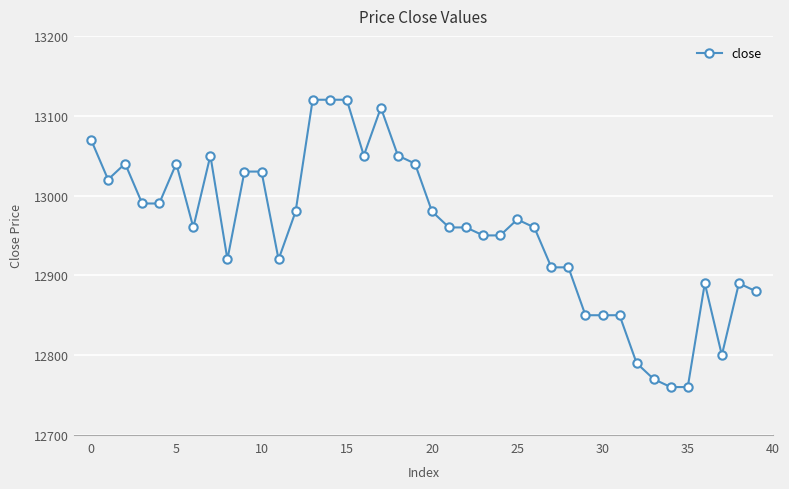

What is the greatest value displayed?

13120